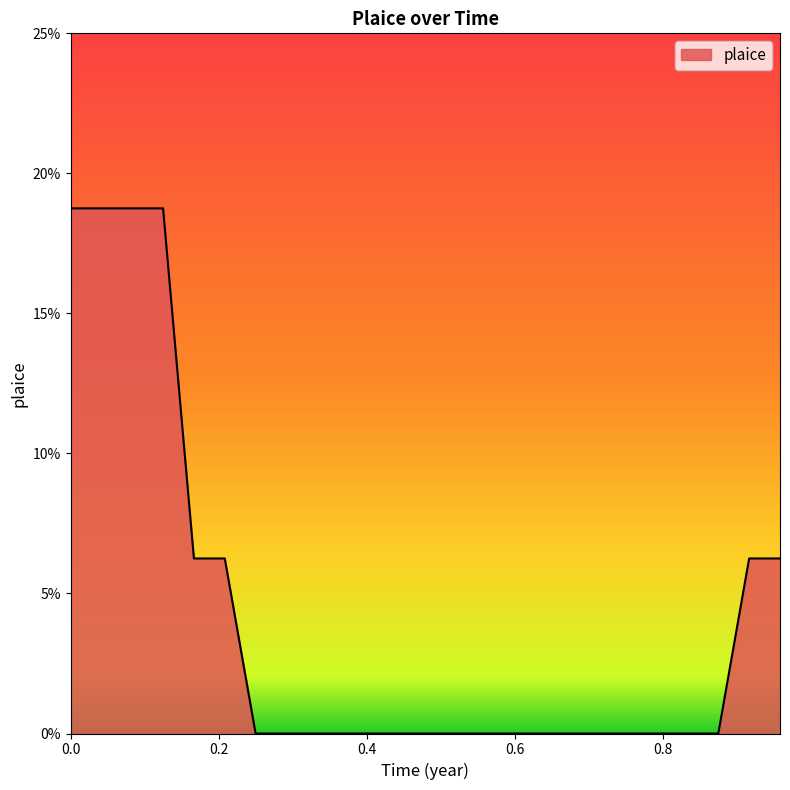

True or false: there are more than 1 points higher than both neighbors.

False